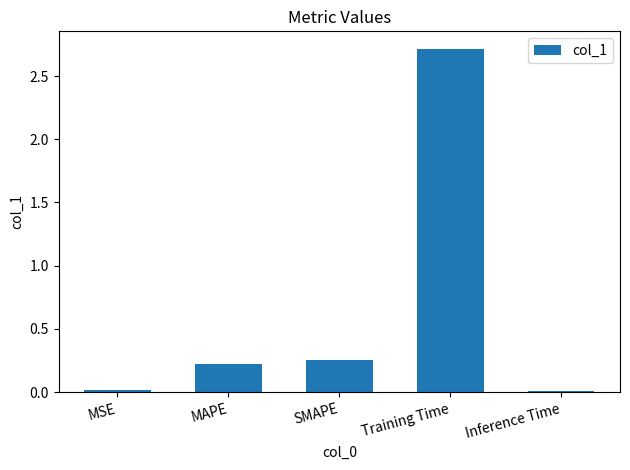

The chart shows a value of 0.1 at MAPE. True or false?

False